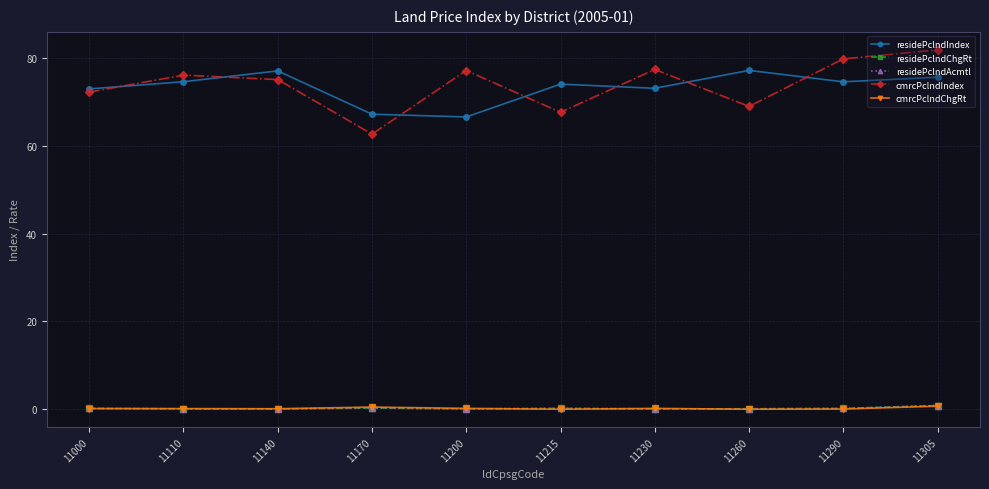

Rank the series by their maximum value, from lowest to highest.

cmrcPclndChgRt, residePclndChgRt, residePclndAcmtl, residePclndIndex, cmrcPclndIndex